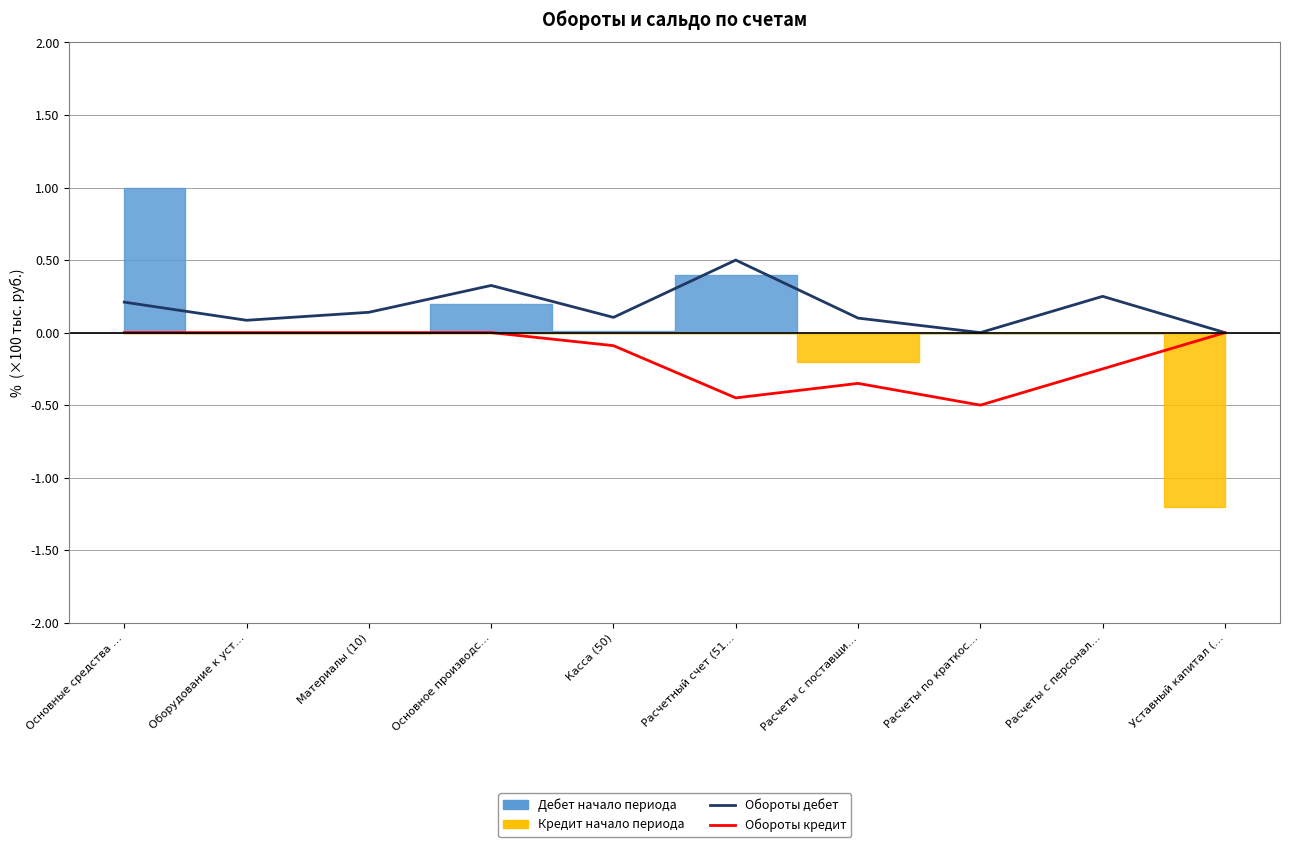

Where is the first local minimum for Обороты дебет?

Оборудование к уст…